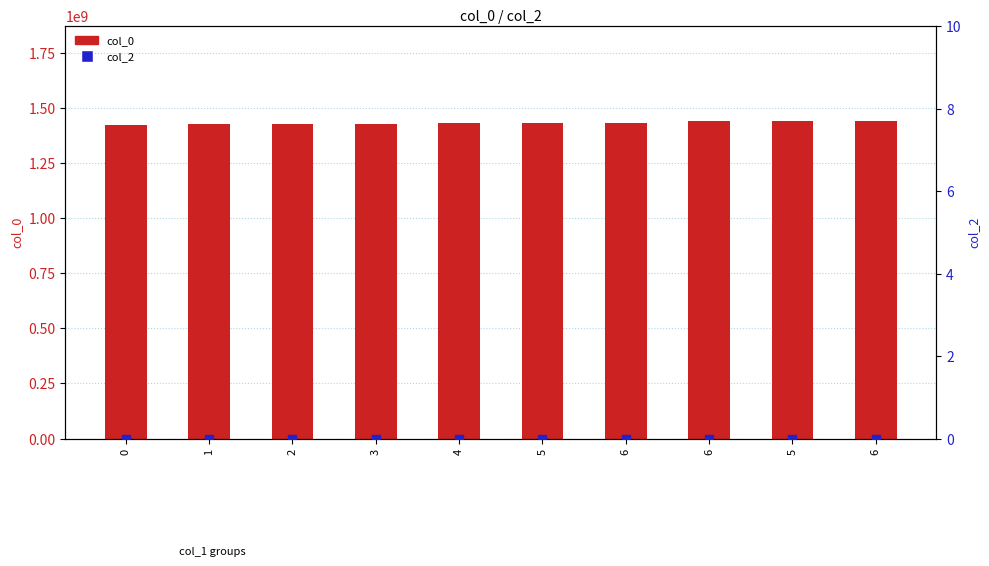

Is the value of col_0 at 5 greater than the value of col_2 at 1?

Yes